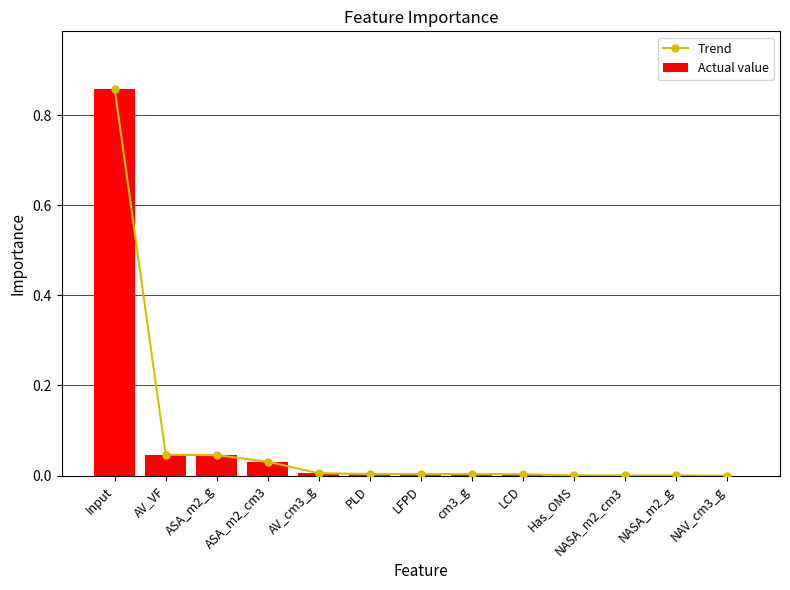

The value of Actual value at LCD is 0.0. True or false?

False